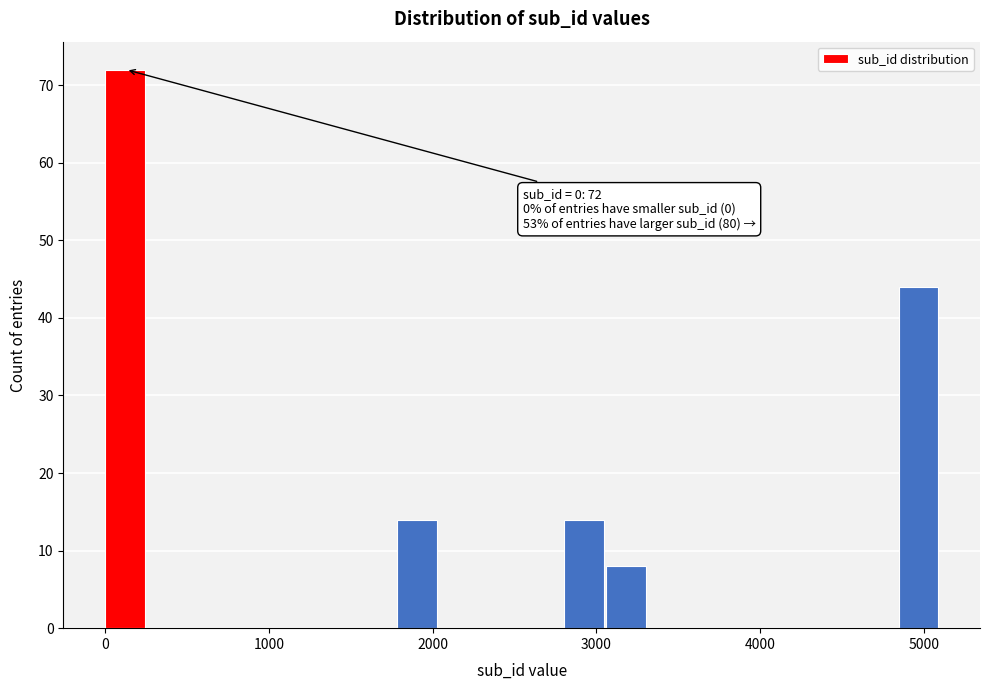

Around what value on the x-axis is the tallest bar? Give the approximate position of its centre, as read against the axis.

100